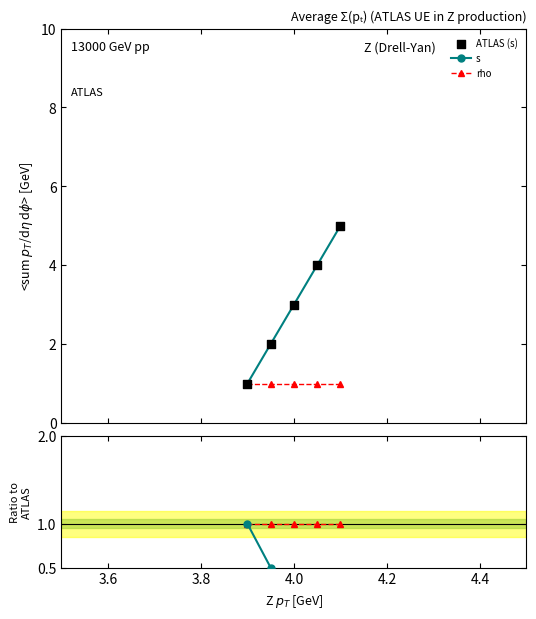

How many values in the s series are below 3?

2